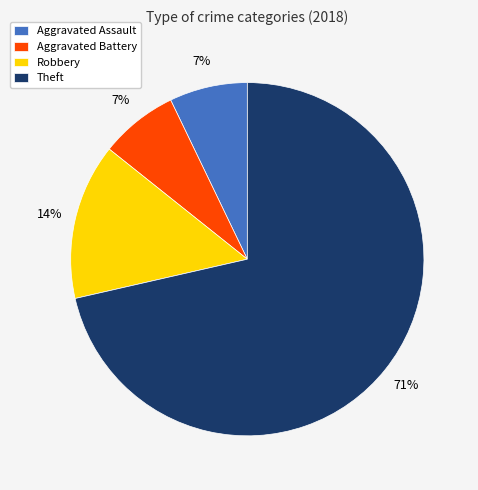

The Aggravated Battery slice represents 7% of the pie. True or false?

True